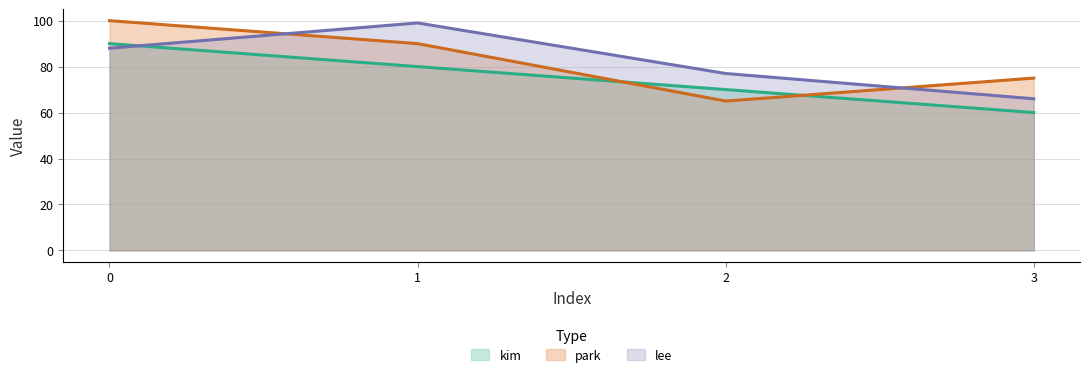

True or false: kim has a value of 44 at 1.

False